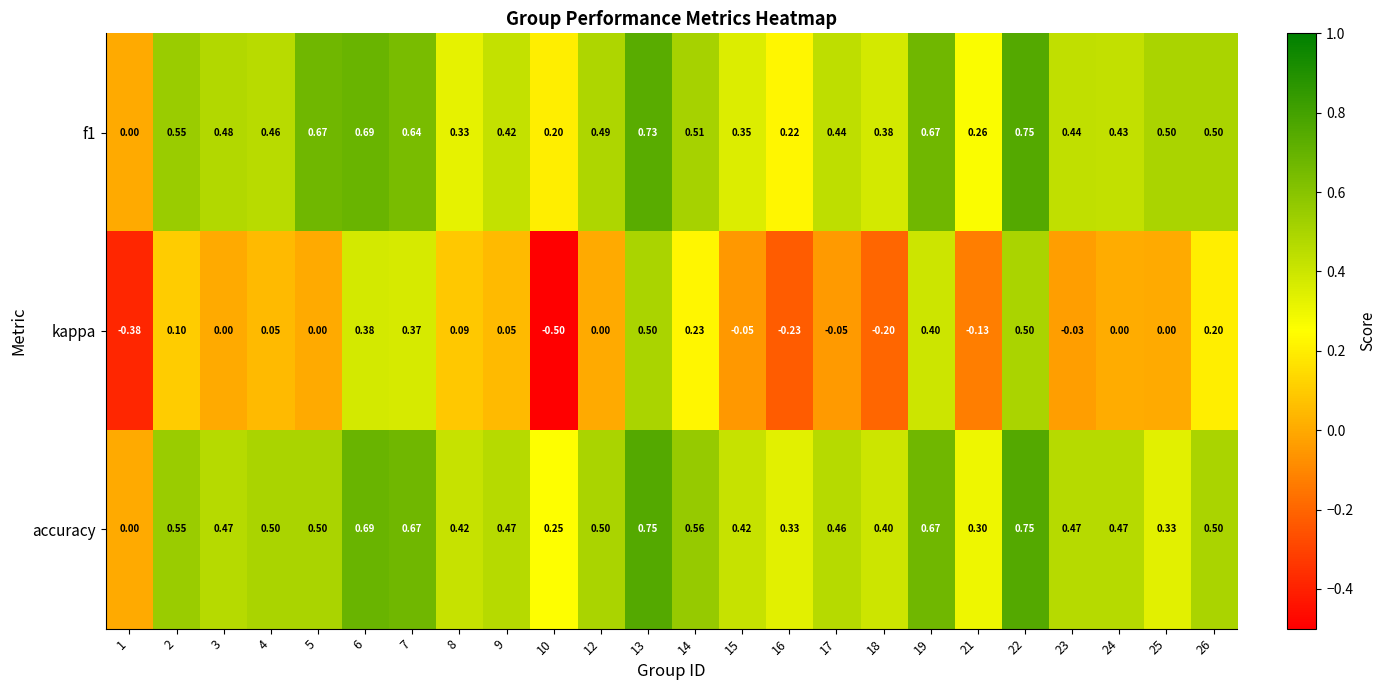

Which series has the largest range (max minus min)?

kappa